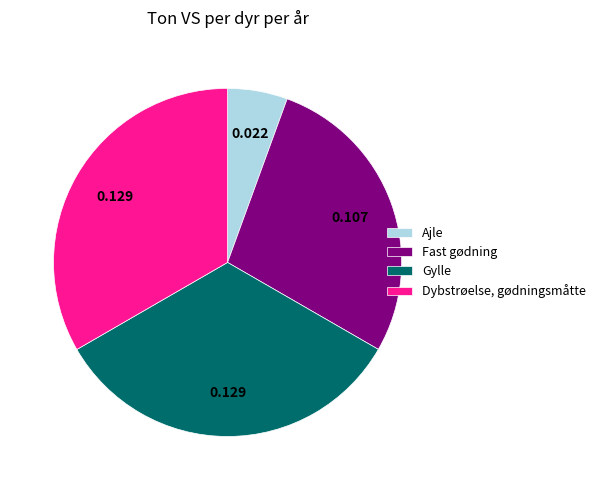

Which slice is the smallest?

Ajle